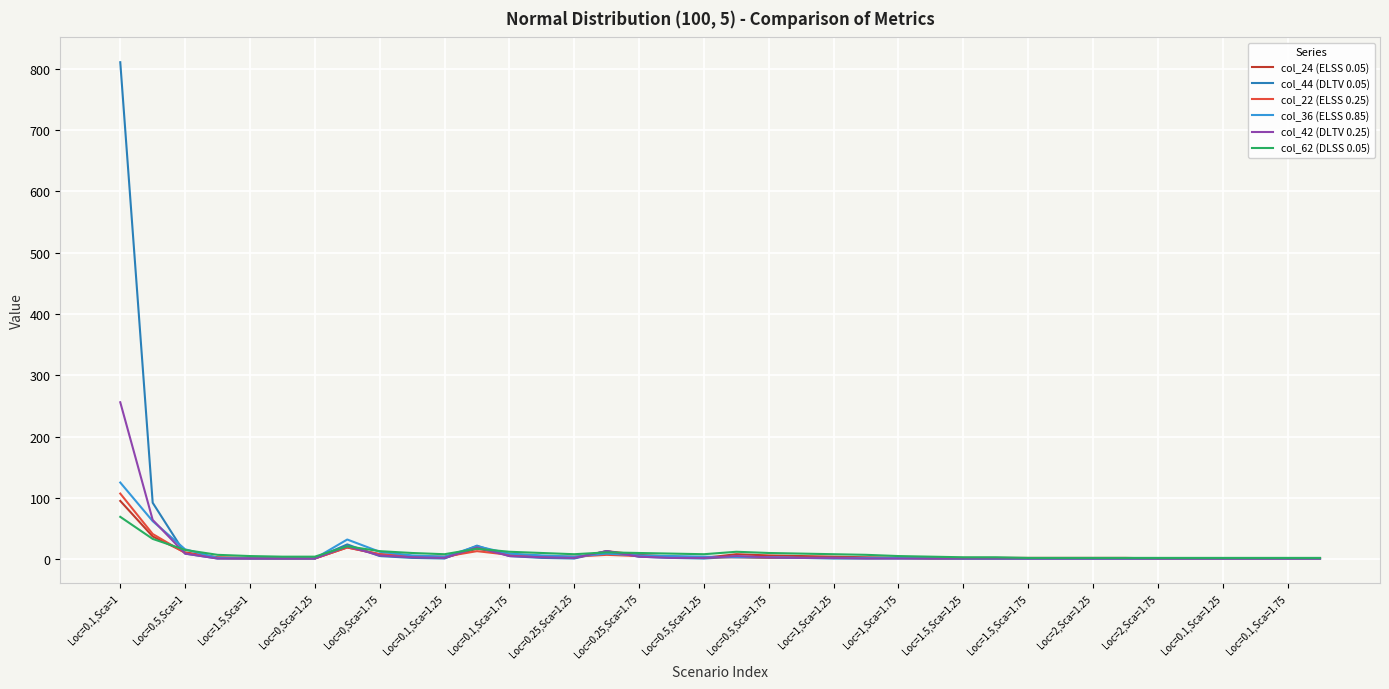

Which series has the widest spread of values?

col_44 (DLTV 0.05)